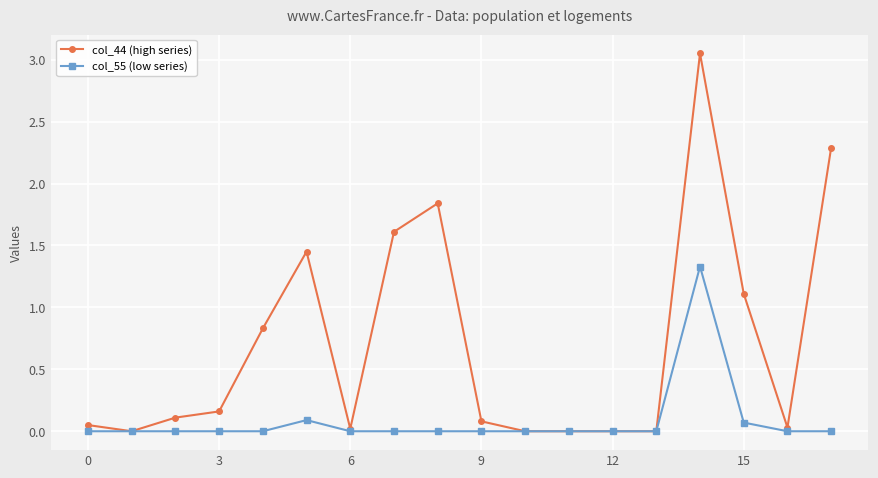

Rank the series by their average value, from highest to lowest.

col_44 (high series), col_55 (low series)